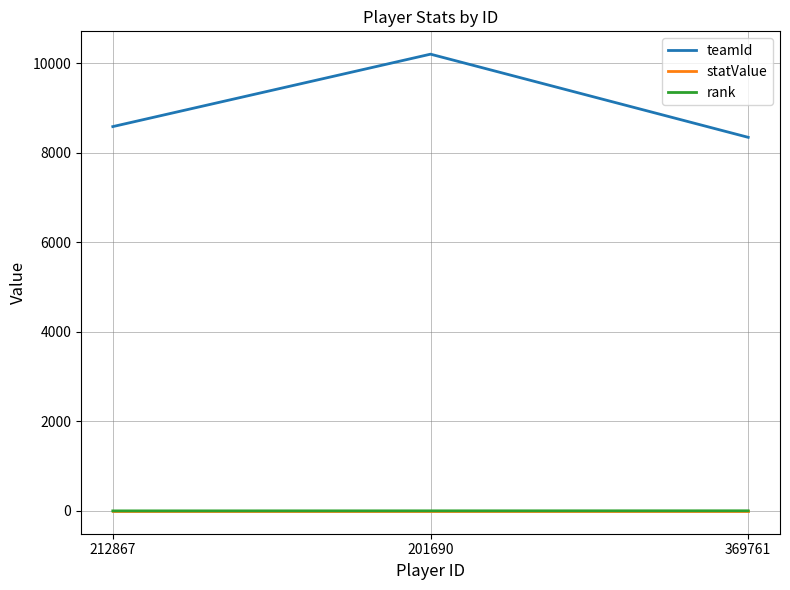

Which series has the largest total across all categories?

teamId